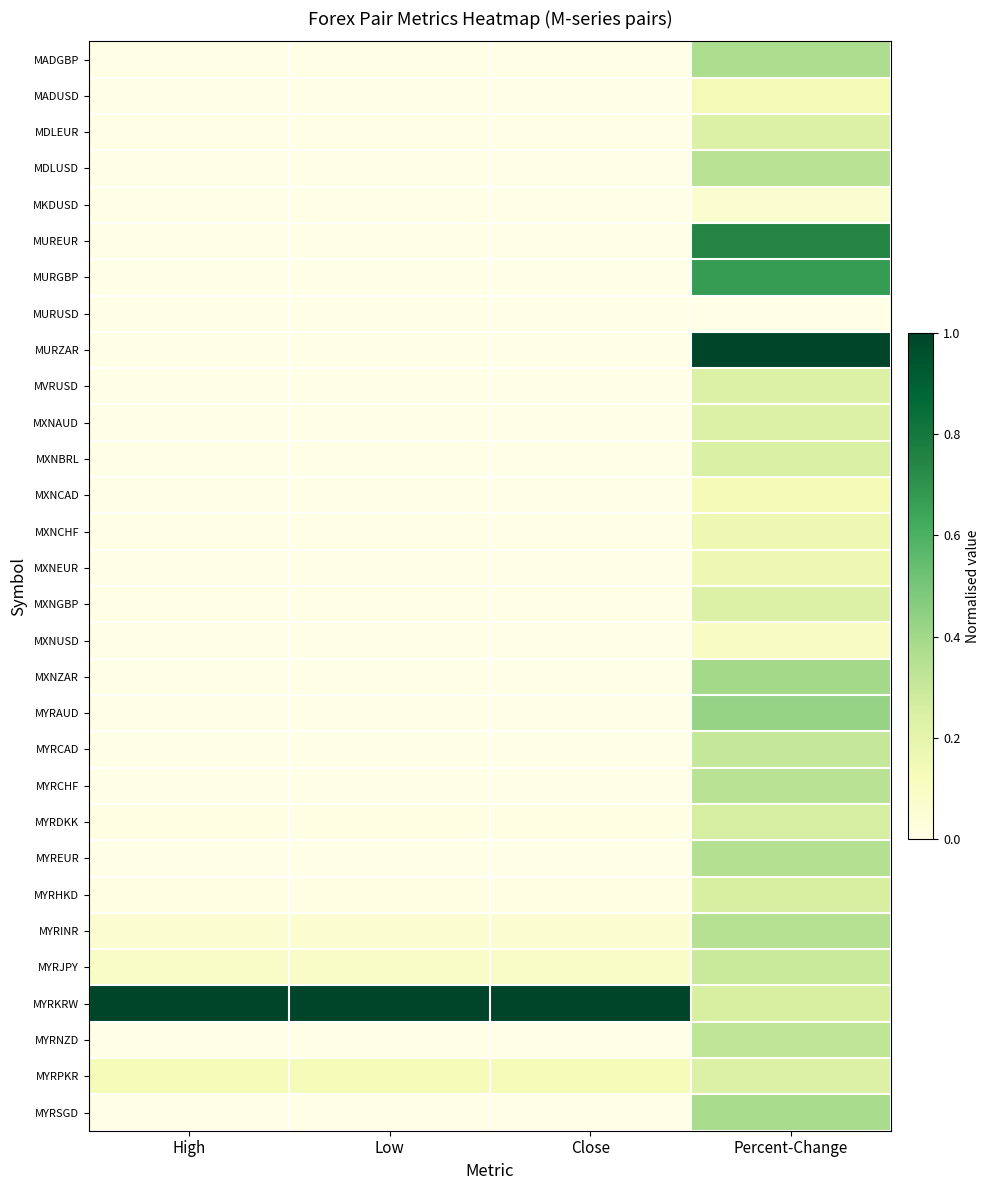

At High, list the series in order from largest to smallest.

MYRKRW, MYRPKR, MYRJPY, MYRINR, MYRHKD, MYRDKK, MXNZAR, MURZAR, MYRNZD, MYRAUD, MYRSGD, MYRCAD, MXNBRL, MYRCHF, MYREUR, MADUSD, MADGBP, MVRUSD, MXNAUD, MXNCAD, MDLUSD, MDLEUR, MXNUSD, MXNCHF, MXNEUR, MXNGBP, MURUSD, MUREUR, MURGBP, MKDUSD